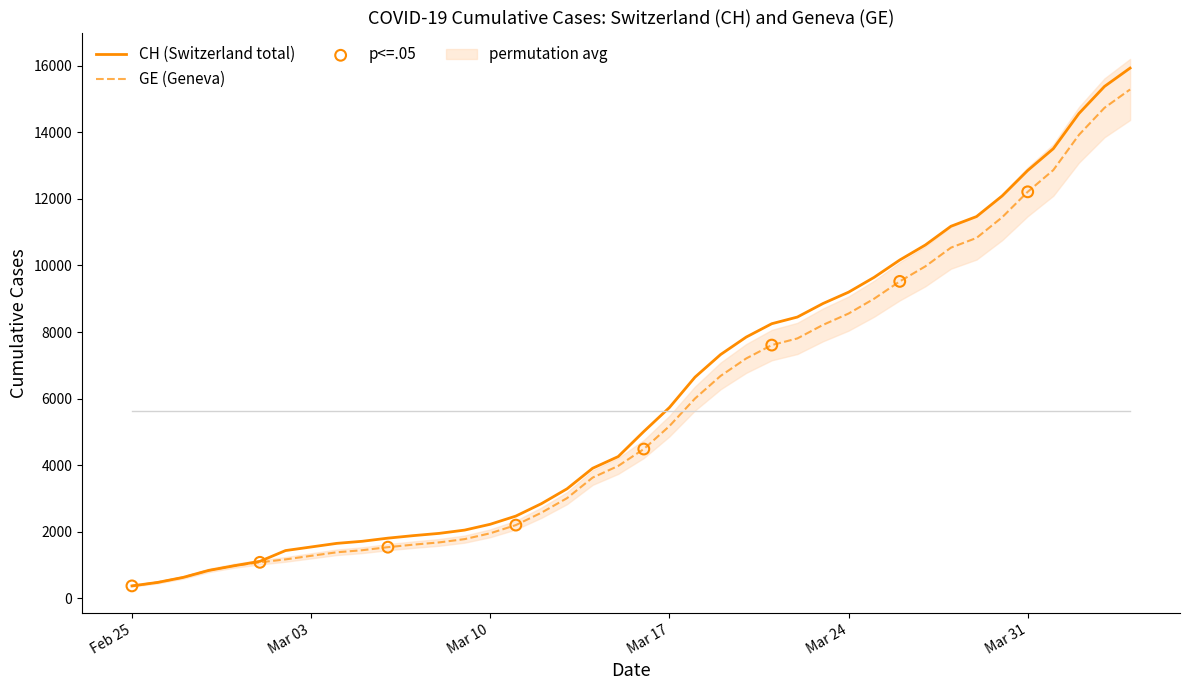

At which category is the sum across all series the highest?

2020-04-04